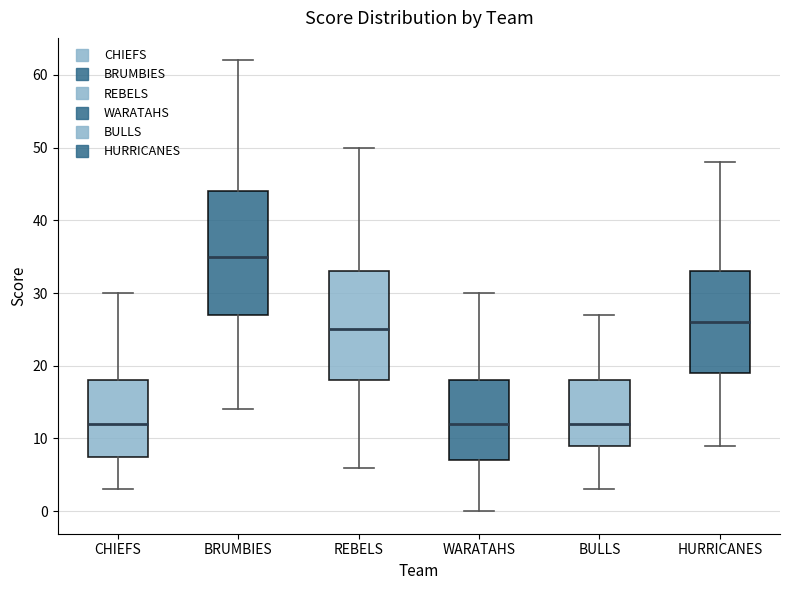

Reading left to right, read every box against the y-axis: the position of its median line, the range the box covers, and the ends of its whiskers. The values are not printed on the chart, so give them approximately, as read against the axis.

CHIEFS: median 12, box 8 to 18, whiskers 3 to 30
BRUMBIES: median 35, box 27 to 44, whiskers 14 to 62
REBELS: median 25, box 18 to 33, whiskers 6 to 50
WARATAHS: median 12, box 7 to 18, whiskers 0 to 30
BULLS: median 12, box 9 to 18, whiskers 3 to 27
HURRICANES: median 26, box 19 to 33, whiskers 9 to 48